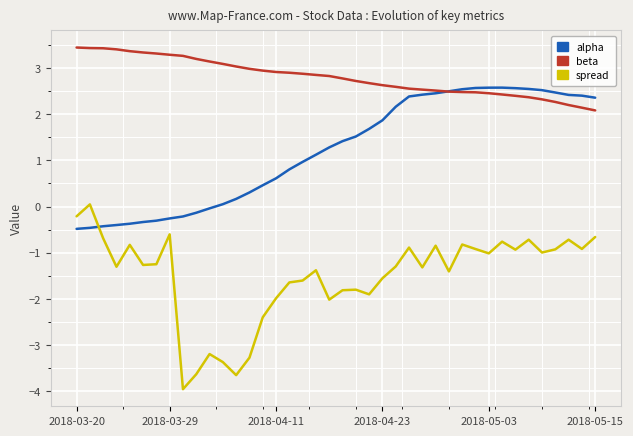

How many lines are shown in the chart?

3